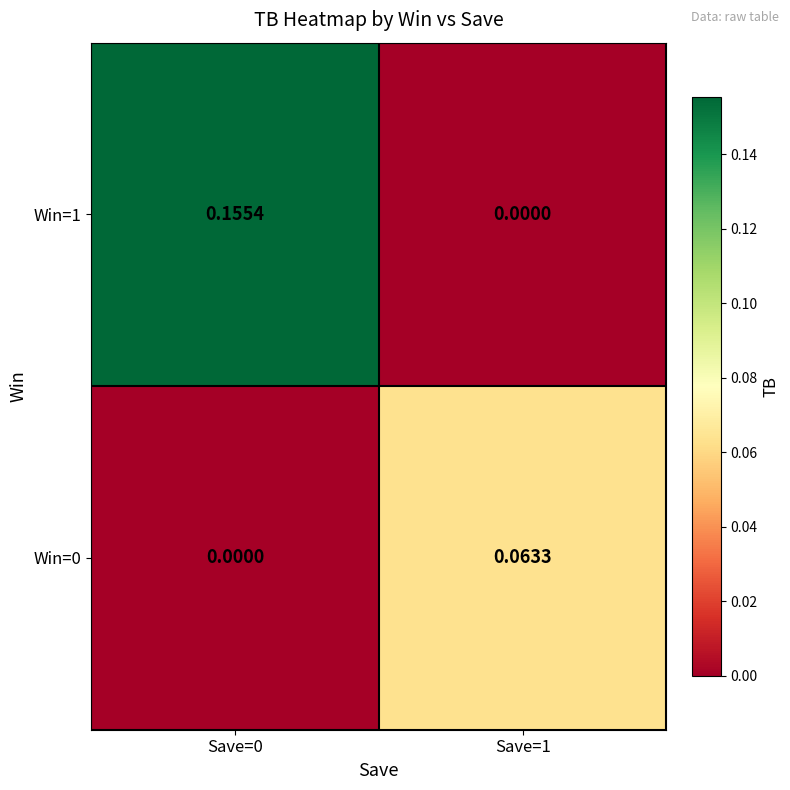

Is the value of Win=0 at Save=0 greater than the value of Win=1 at Save=0?

No